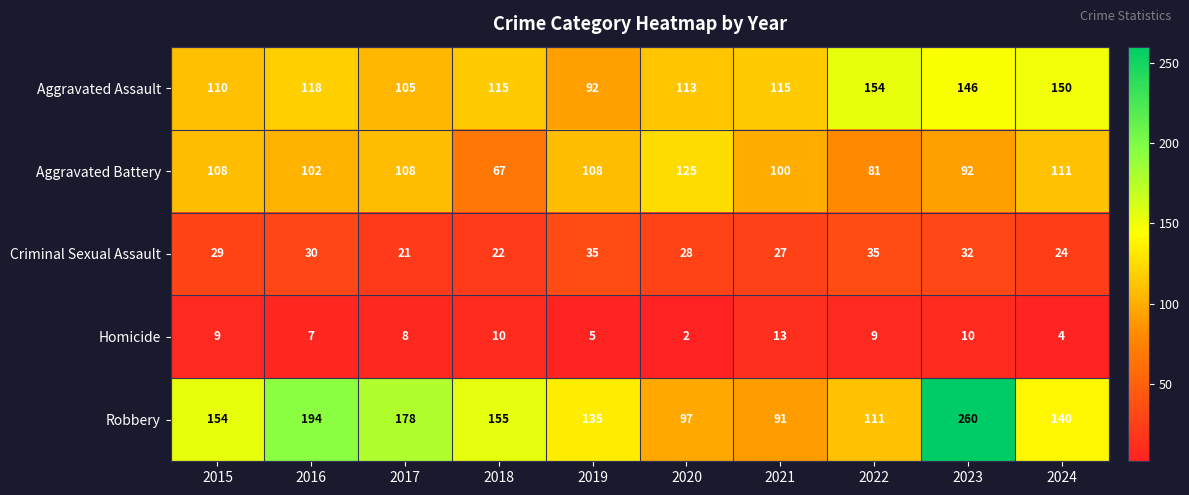

At which label does Criminal Sexual Assault reach its minimum?

2017